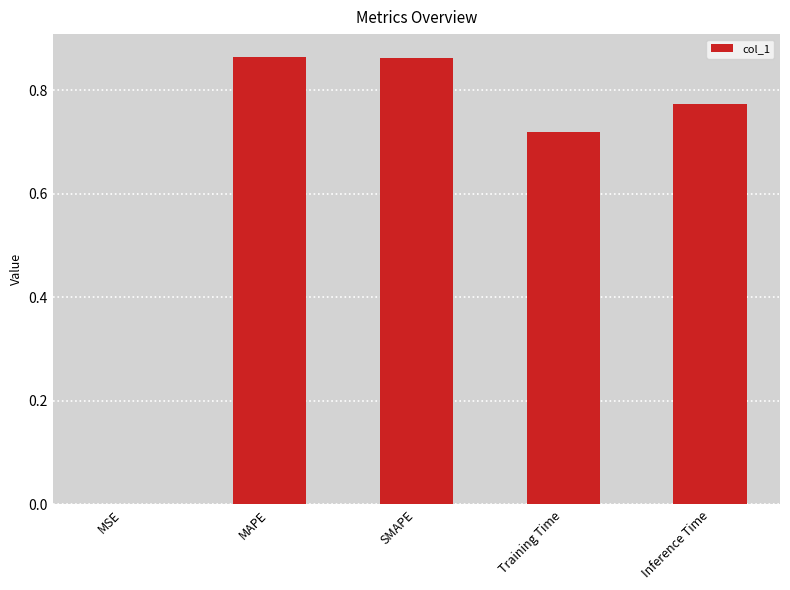

What is the difference between the values at Inference Time and Training Time?

0.1